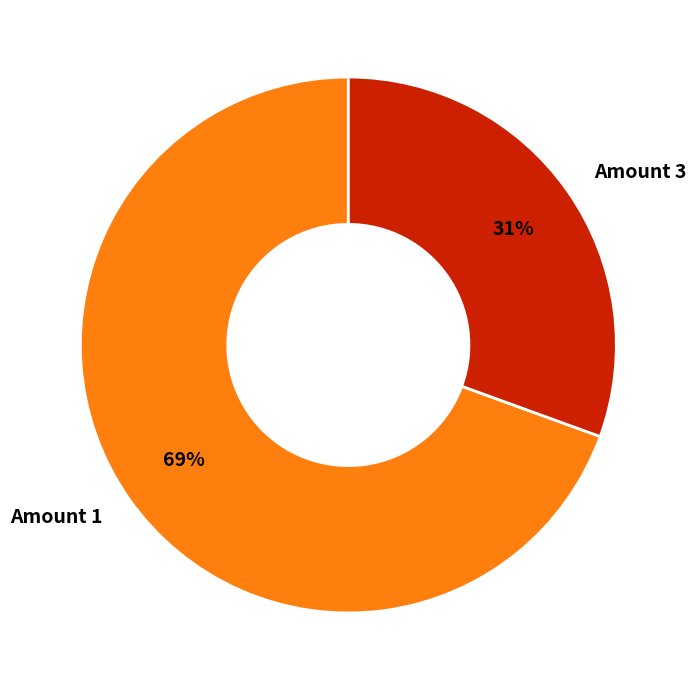

What is the ratio of the value at Amount 3 to the value at Amount 1?

0.4